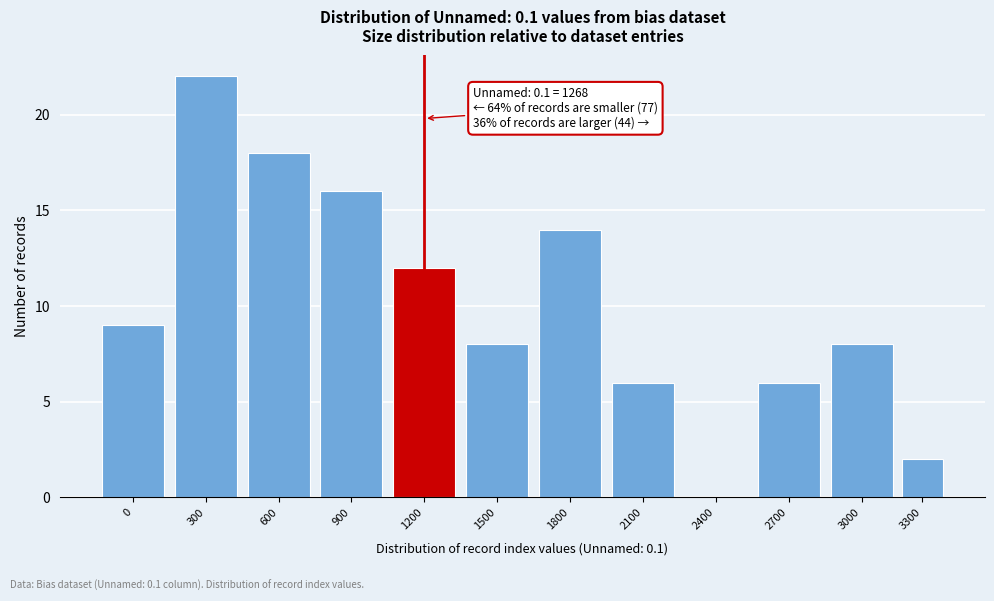

Reading left to right, list all the values displayed in this chart.

0=9	300=22	600=18	900=16	1200=12	1500=8	1800=14	2100=6	2400=0	2700=6	3000=8	3300=2